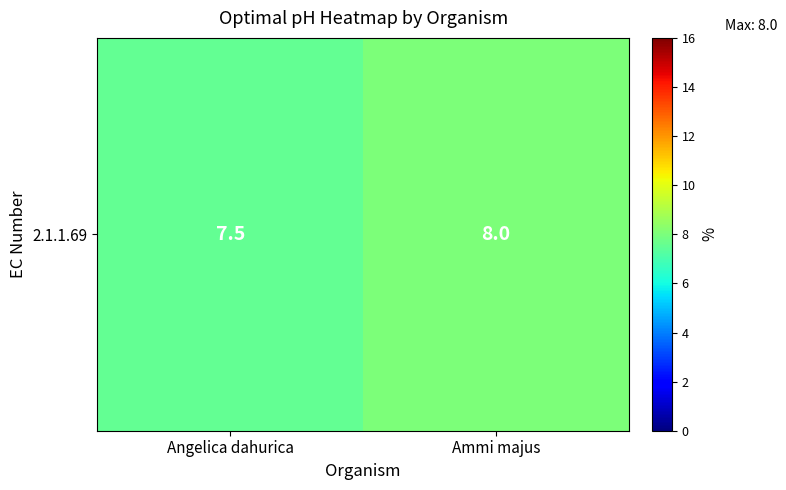

What is the difference between the values at Angelica dahurica and Ammi majus?

0.5